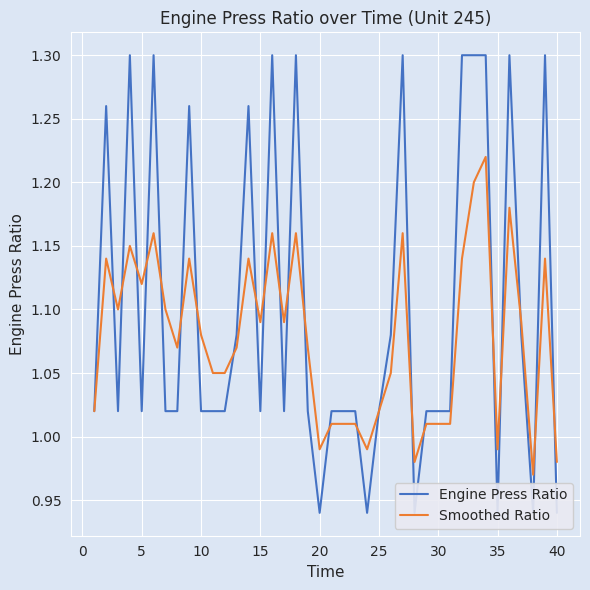

How many intersections are there between Smoothed Ratio and Engine Press Ratio?

22